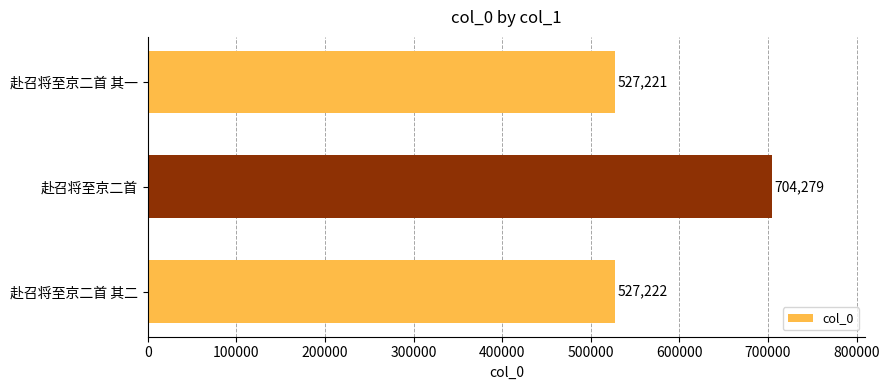

What is the sum of all values?

1758722